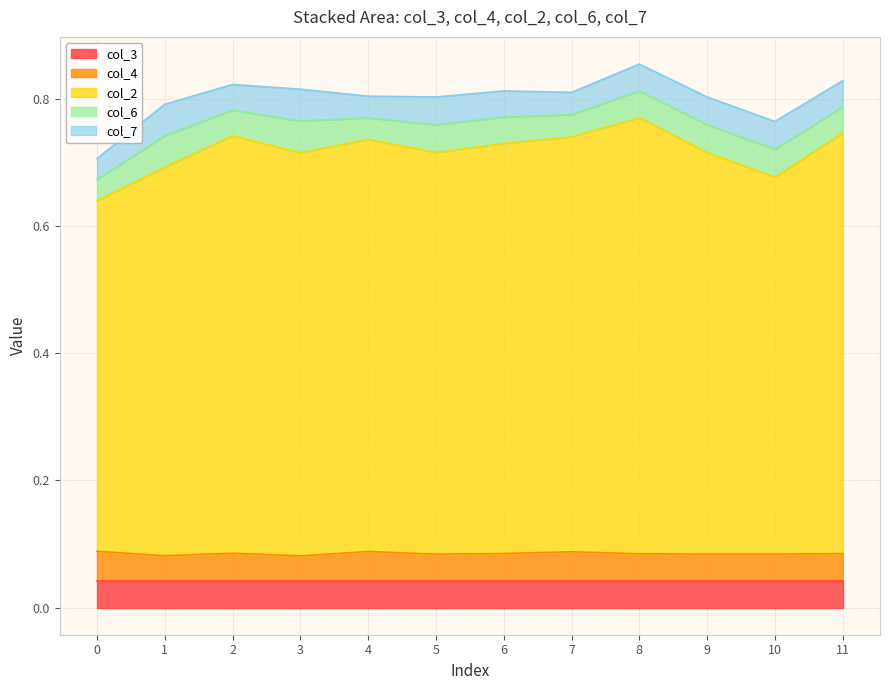

What are all the series names shown in the legend?

col_3, col_4, col_2, col_6, col_7